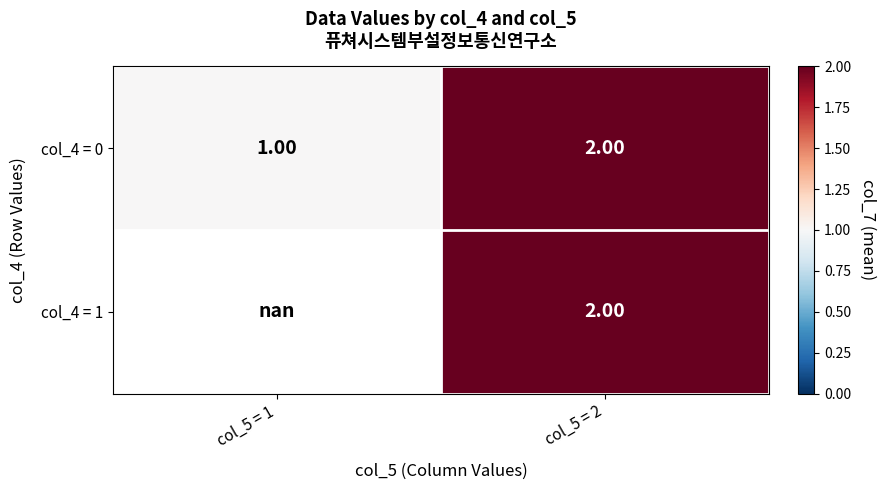

What is the total value across all series at col_5 = 2?

4.0